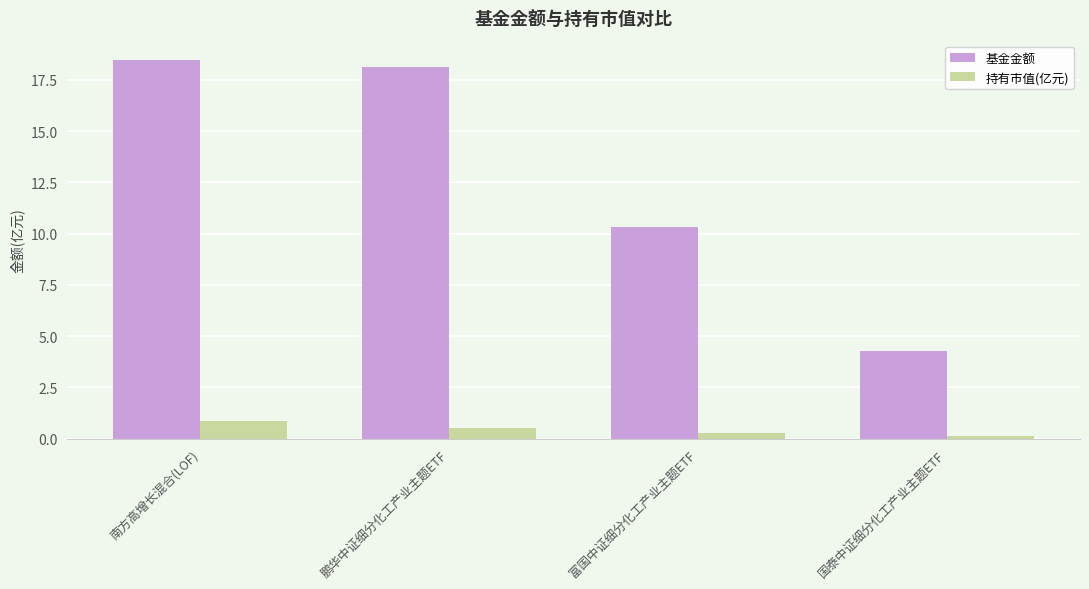

At how many categories does at least one series exceed 13?

2